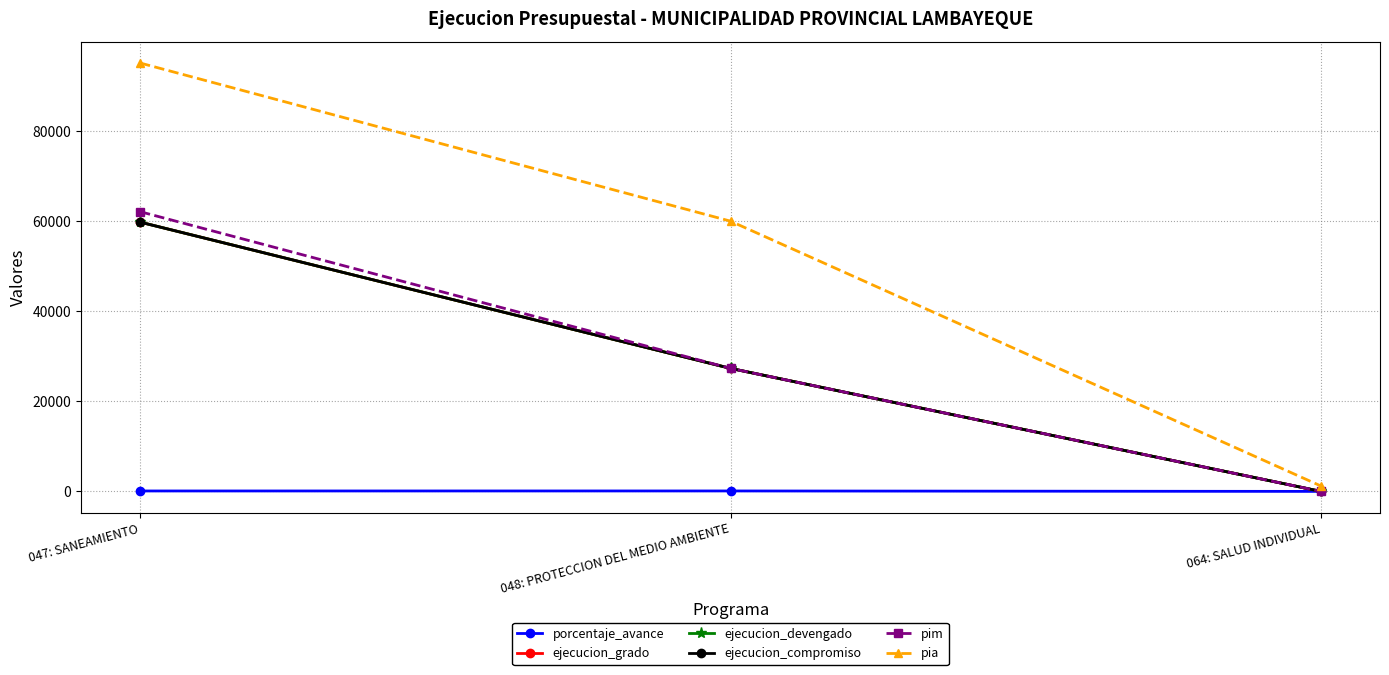

What is the sum of the ejecucion_grado values at 064: SALUD INDIVIDUAL and 048: PROTECCION DEL MEDIO AMBIENTE?

27341.0